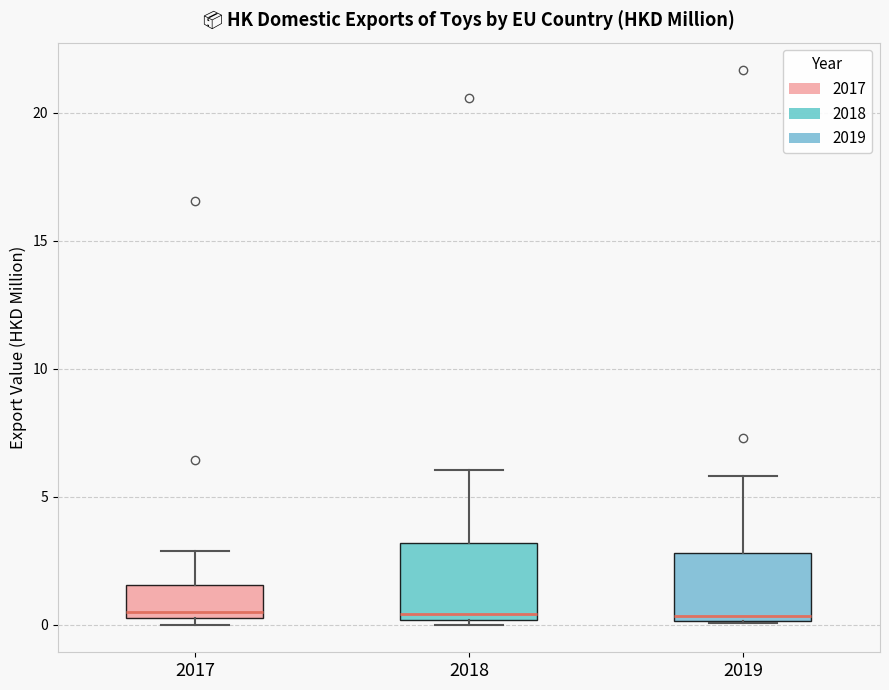

Reading left to right, read every box against the y-axis: the position of its median line, the range the box covers, and the ends of its whiskers. The values are not printed on the chart, so give them approximately, as read against the axis.

2017: median 0.5 (just above the box's lower edge), box 0.5 to 1.5, whiskers 0.0 to 3.0
2018: median 0.5, box 0.0 to 3.0, whiskers 0.0 (just below the box's lower edge) to 6.0
2019: median 0.5, box 0.0 to 3.0, whiskers 0.0 to 6.0